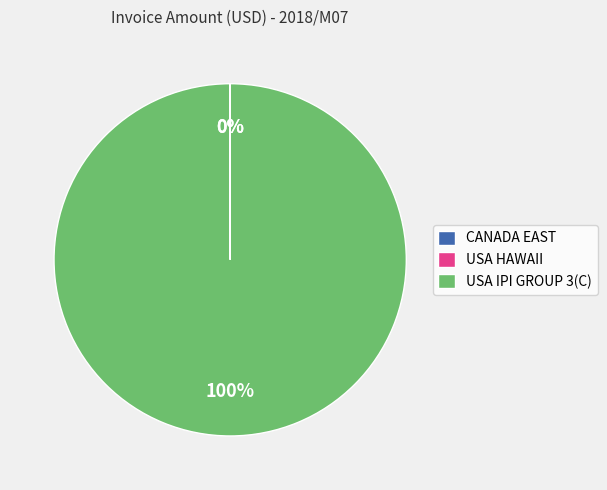

True or false: USA IPI GROUP 3(C) accounts for 100% of the total.

True